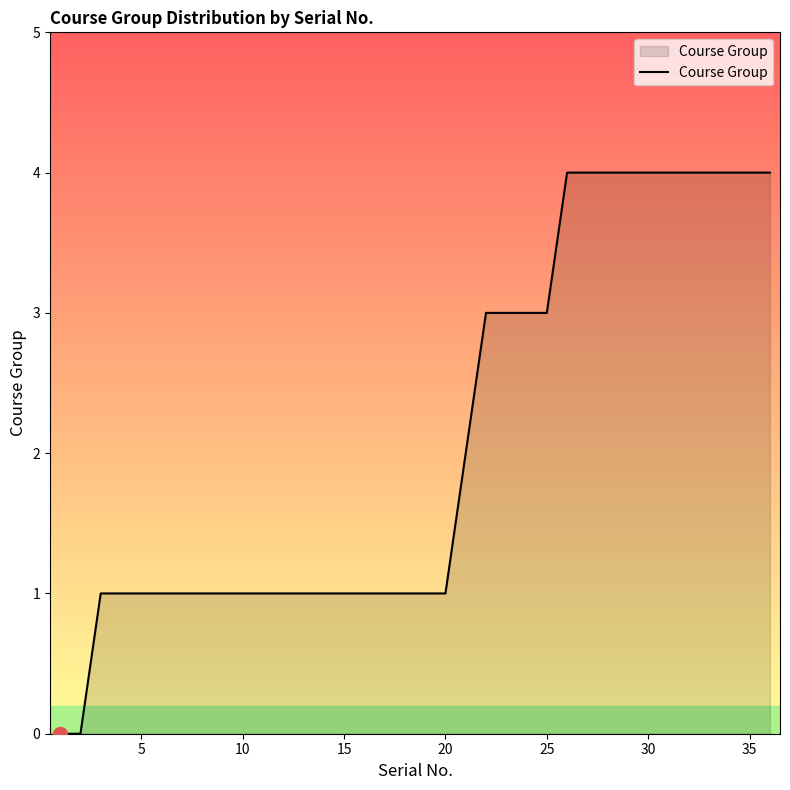

What is the difference between the maximum and minimum values?

4